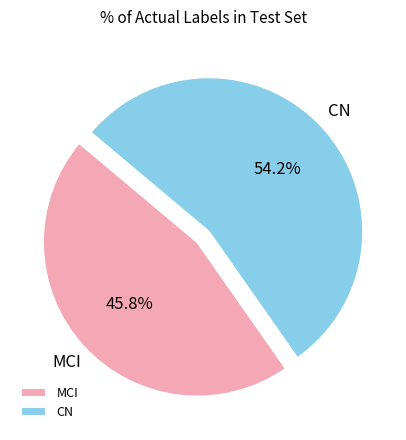

Which category has the smallest portion of the pie?

MCI